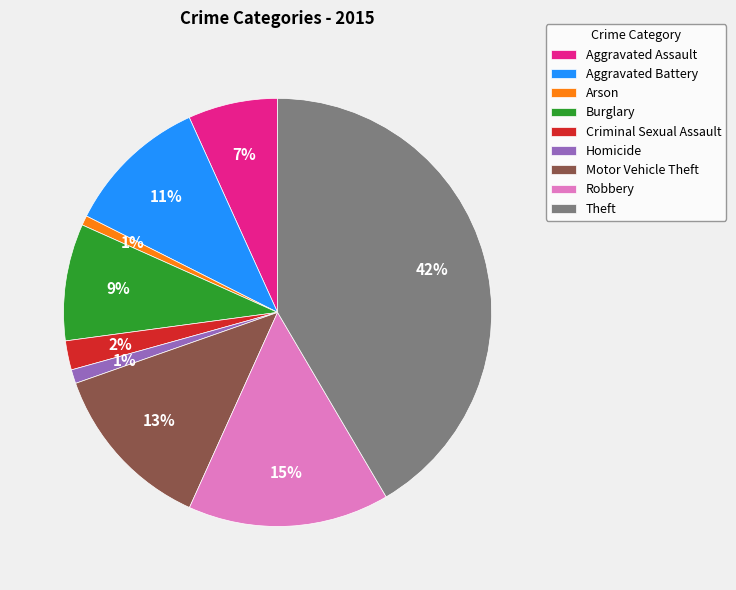

Count the number of slices in the pie.

9